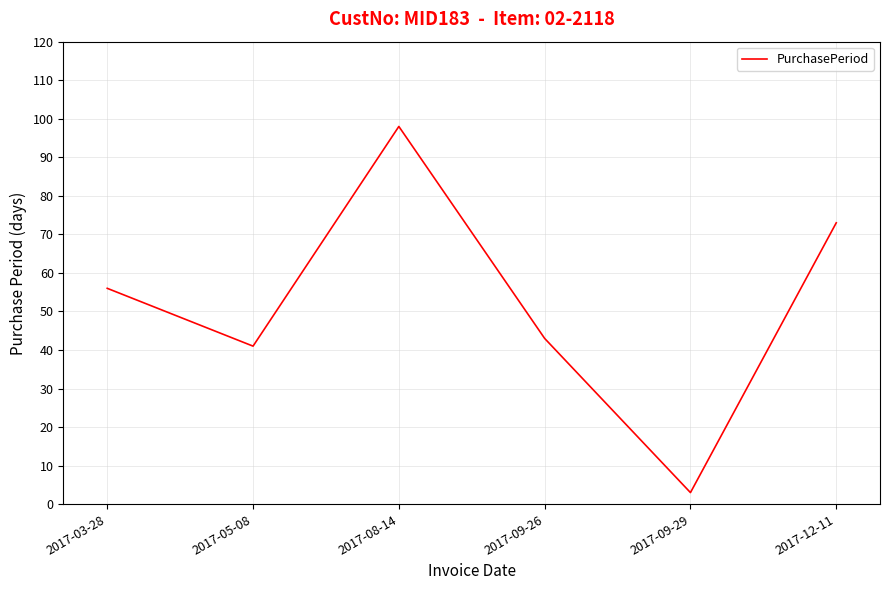

At which category does the data reach its first local valley?

2017-05-08